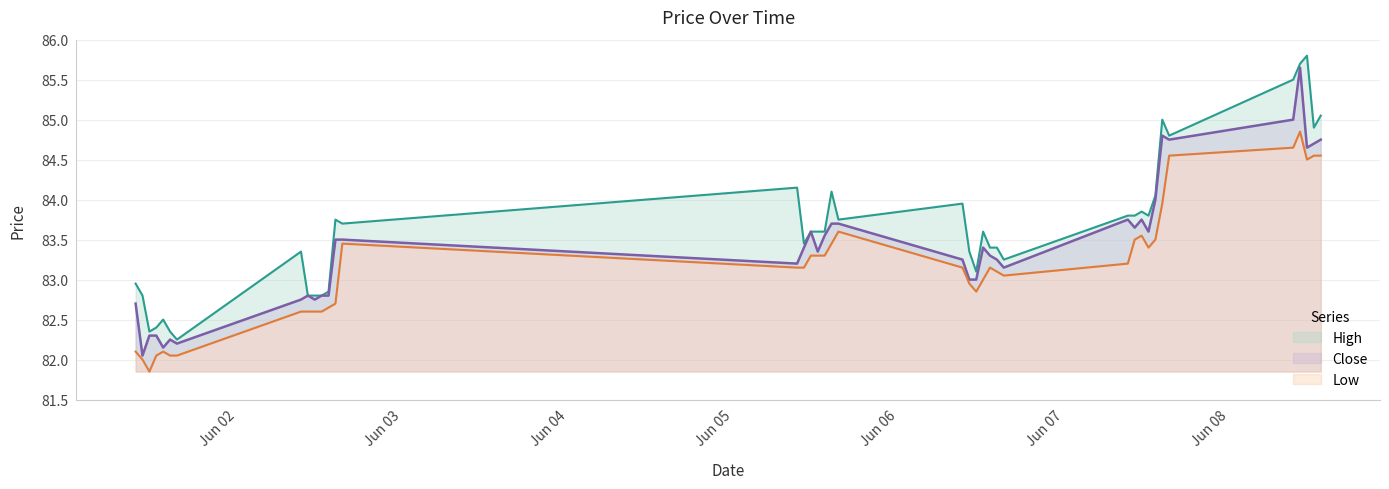

The value of High at 2023-06-06 15:15 is 83.2. True or false?

True